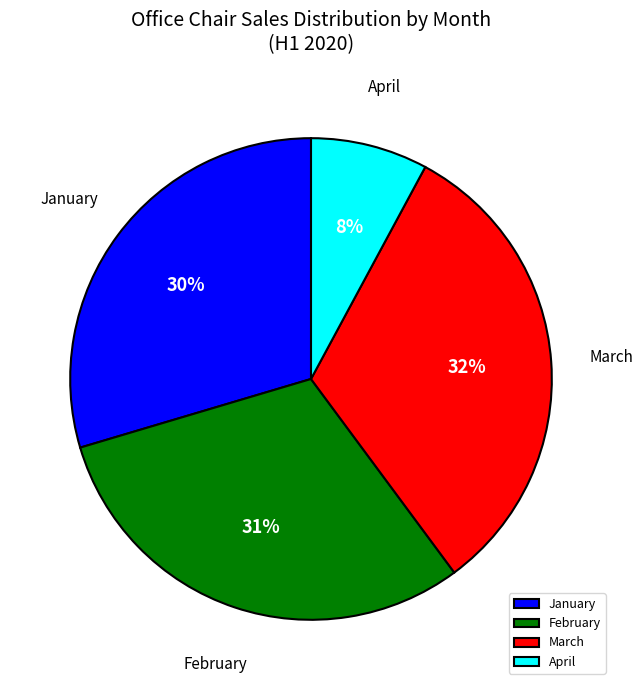

Is February the majority of the pie?

No